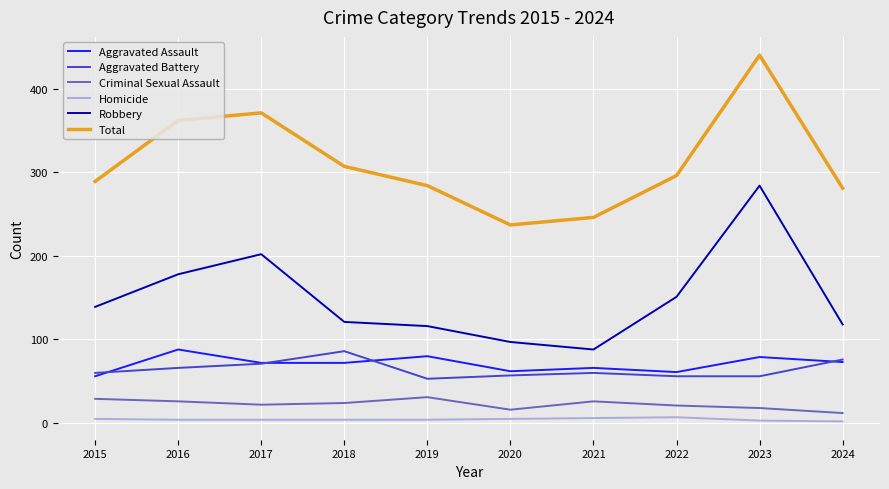

True or false: Criminal Sexual Assault and Robbery cross at least once.

False